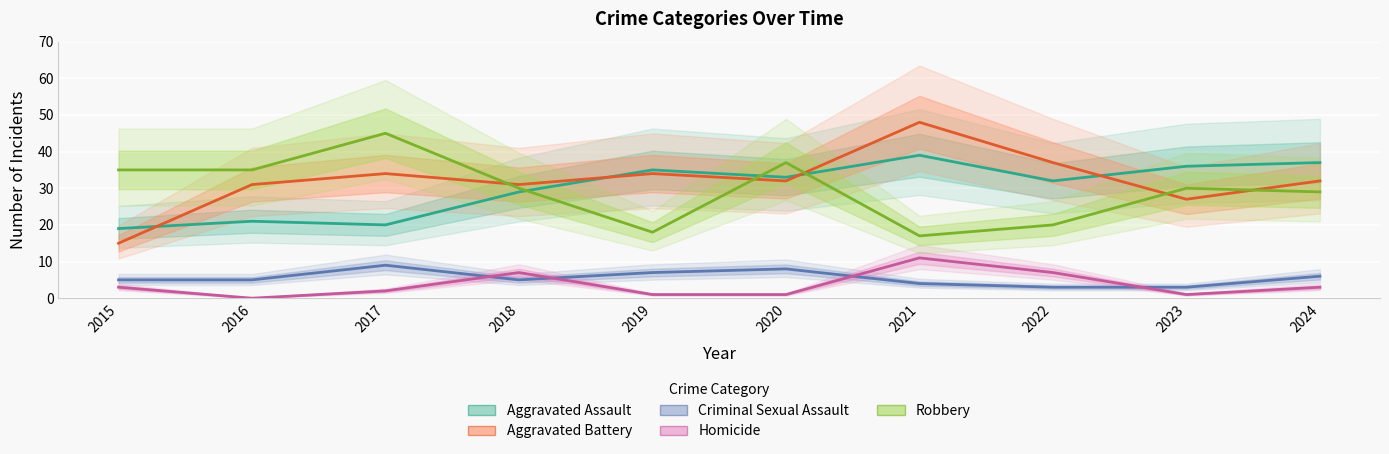

Read the Aggravated Assault value at 2015.

19